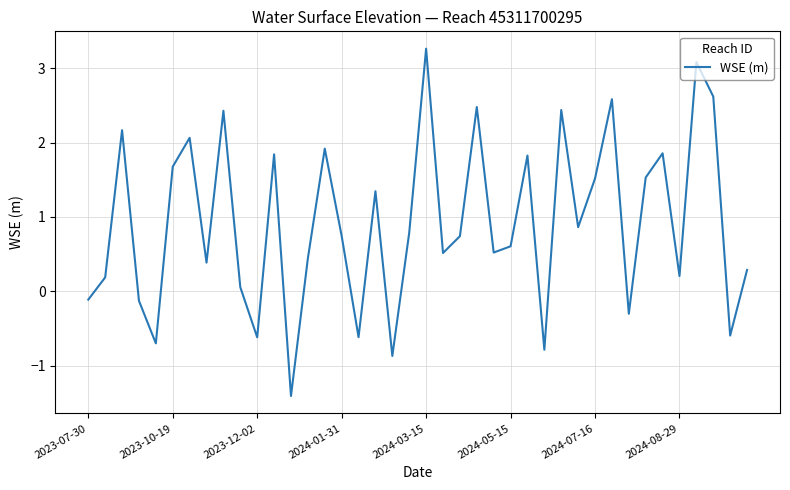

Does the chart display data point markers on the line(s)?

No